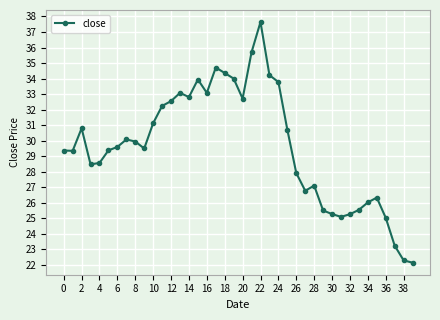

What is the maximum value shown in the chart?

37.6